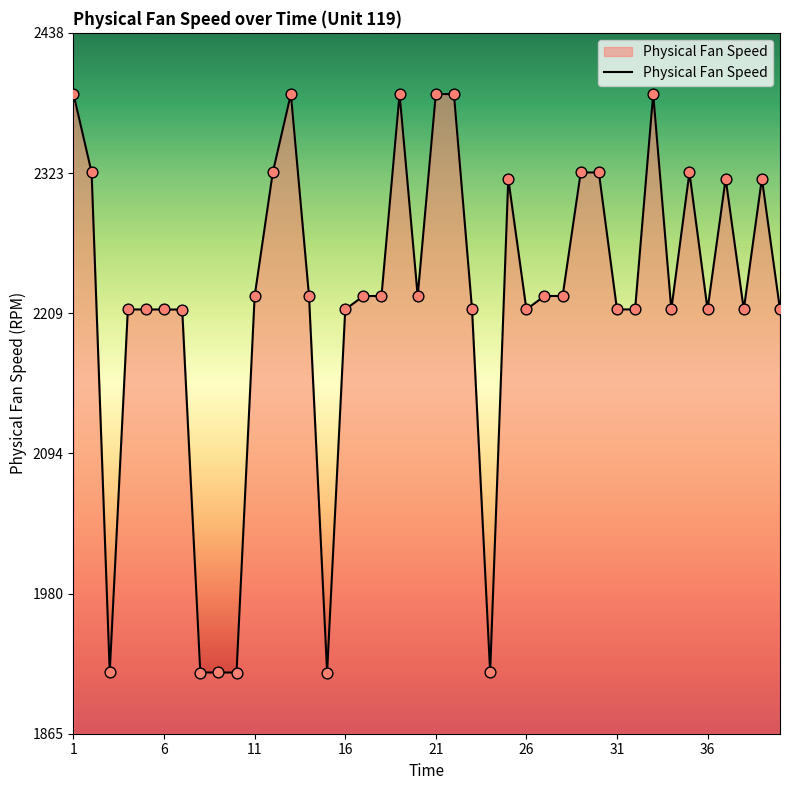

What is the maximum value shown in the chart?

2388.0